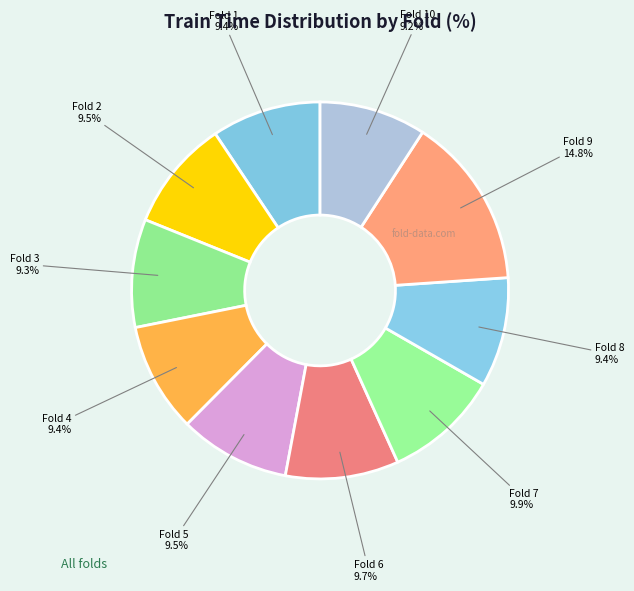

To the nearest percent, what is the average slice percentage?

10%